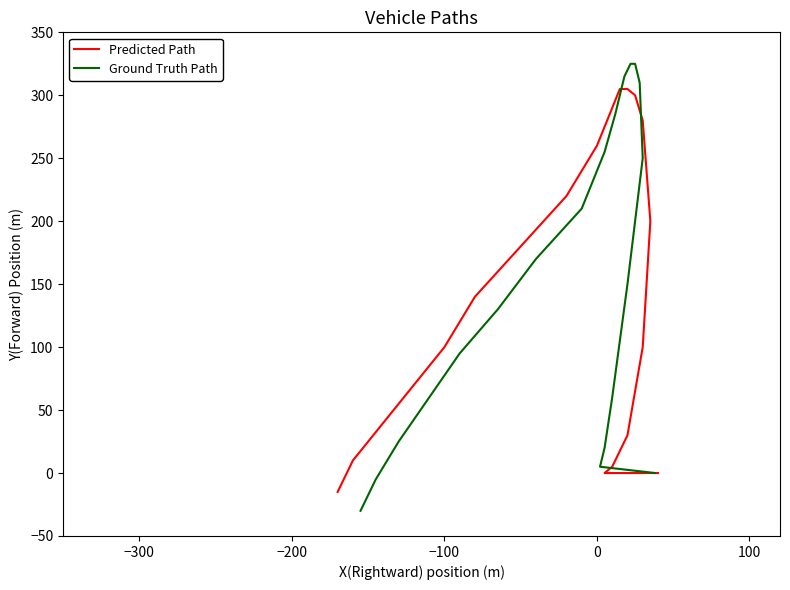

True or false: Predicted Path has more than 2 interior local peaks.

False